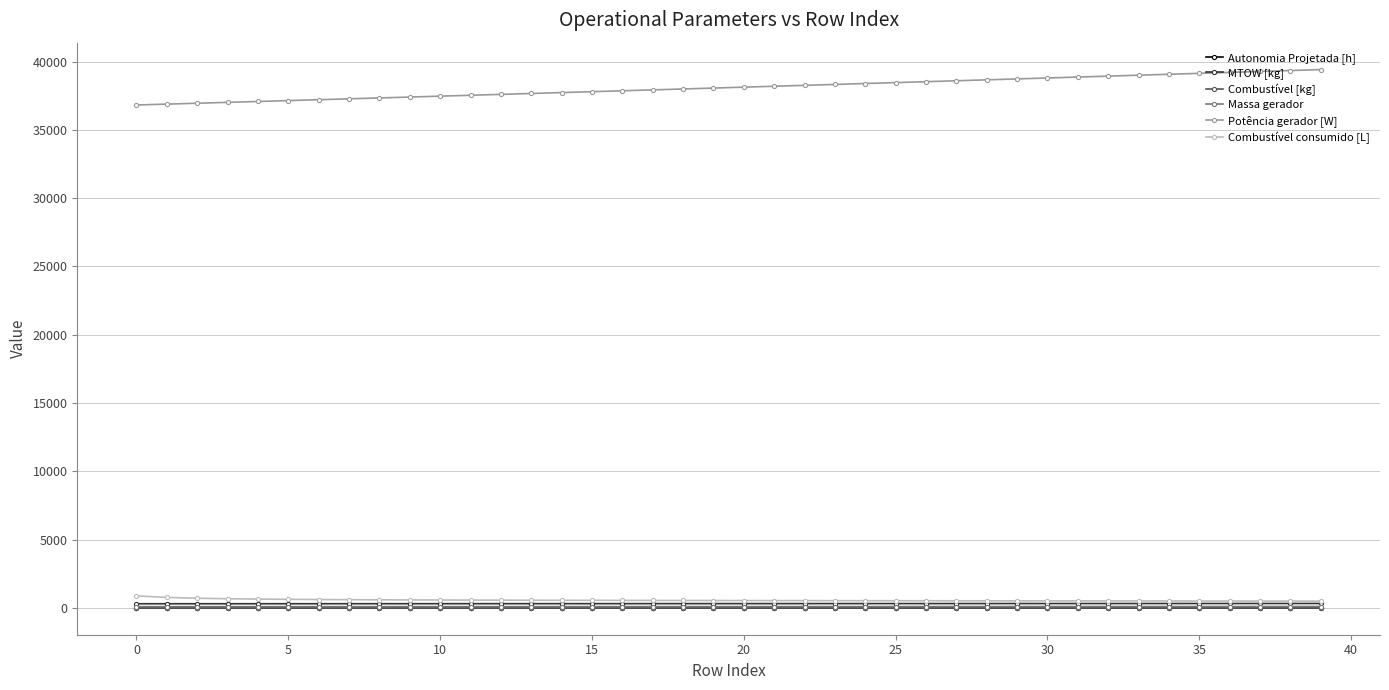

Which series has the largest range (max minus min)?

Potência gerador [W]